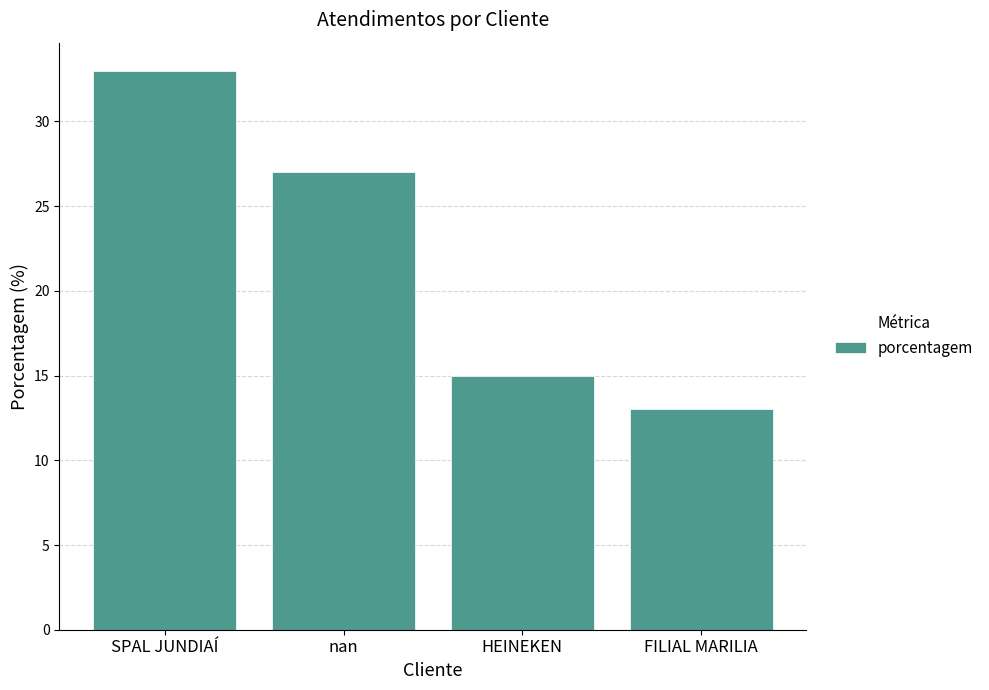

What is the average value?

22